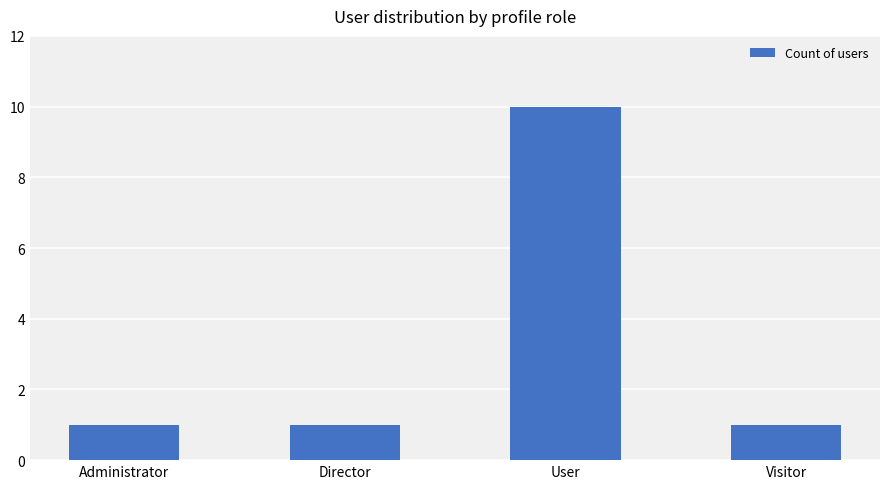

What is the maximum value shown in the chart?

10